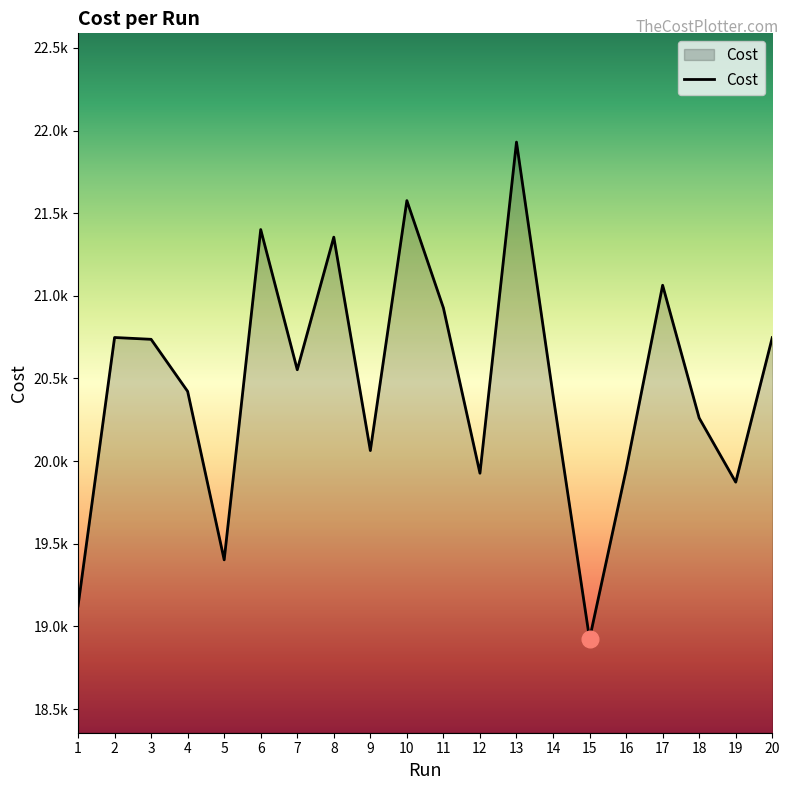

Does the chart display data point markers on the line(s)?

No